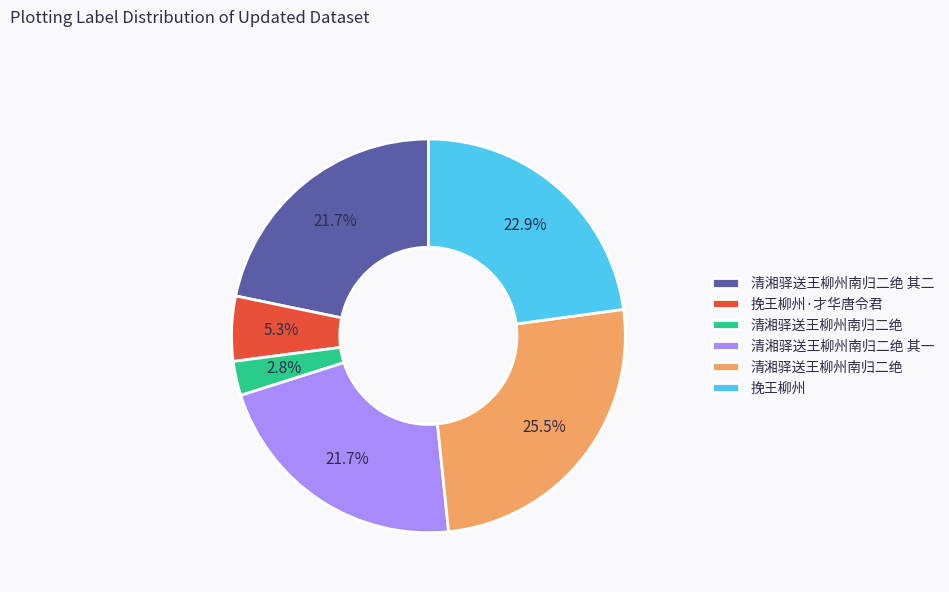

Does any single category account for the majority?

No